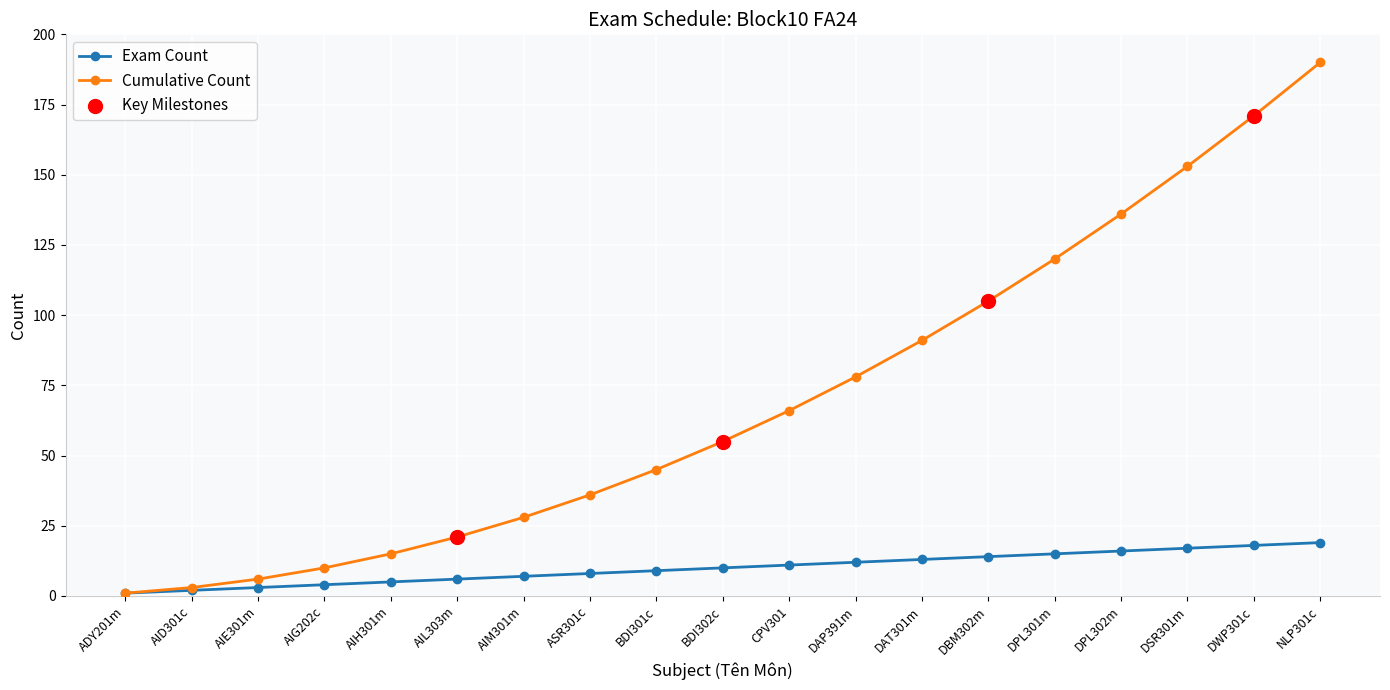

Which series has the largest range (max minus min)?

Cumulative Count